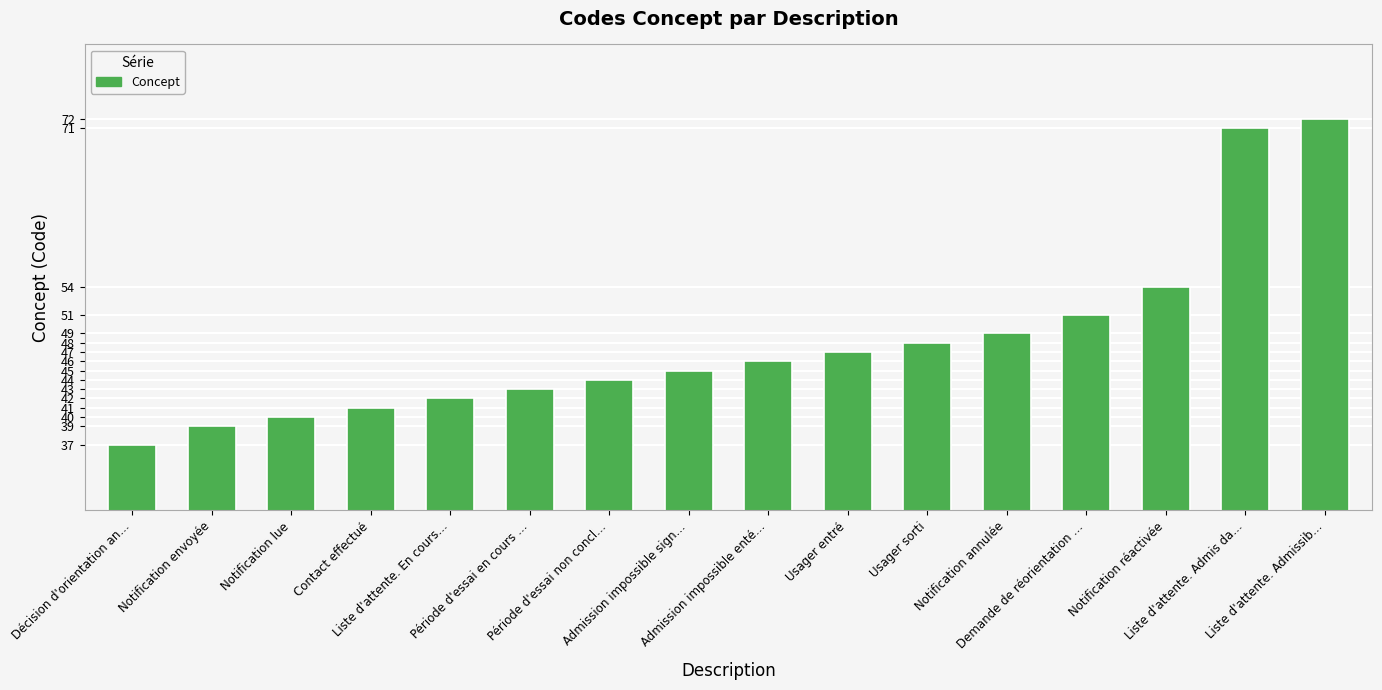

Reading left to right, list all the values displayed in this chart.

37	39	40	41	42	43	44	45	46	47	48	49	51	54	71	72